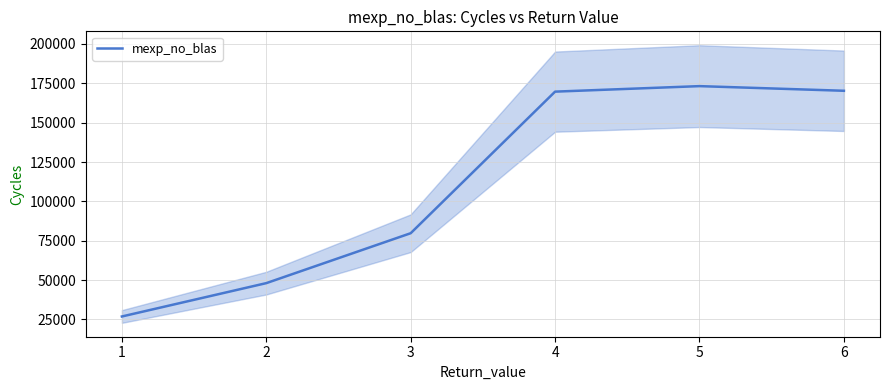

The value at 6 is 46418.2. True or false?

False